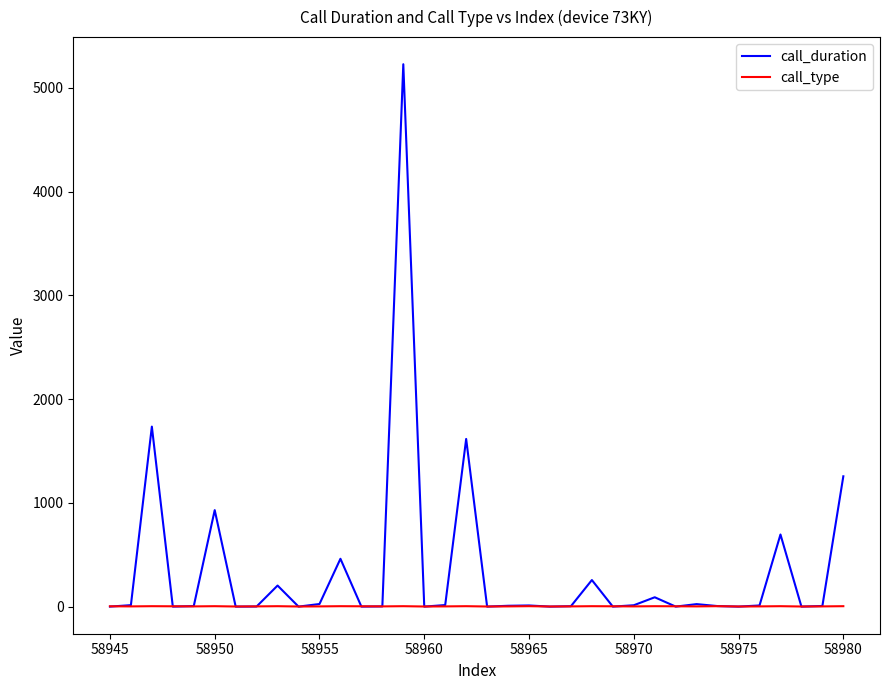

Which series has the largest total across all categories?

call_duration